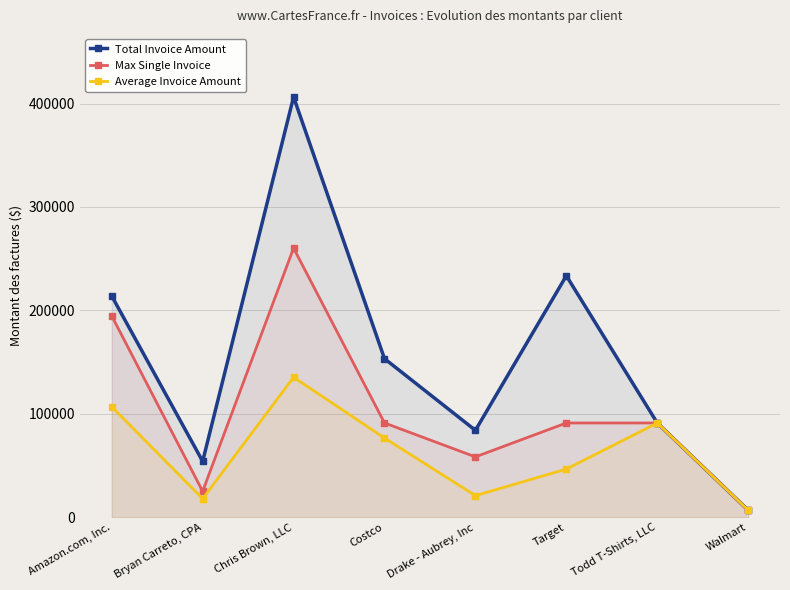

What is the label of the 2nd point from the right?

Todd T-Shirts, LLC